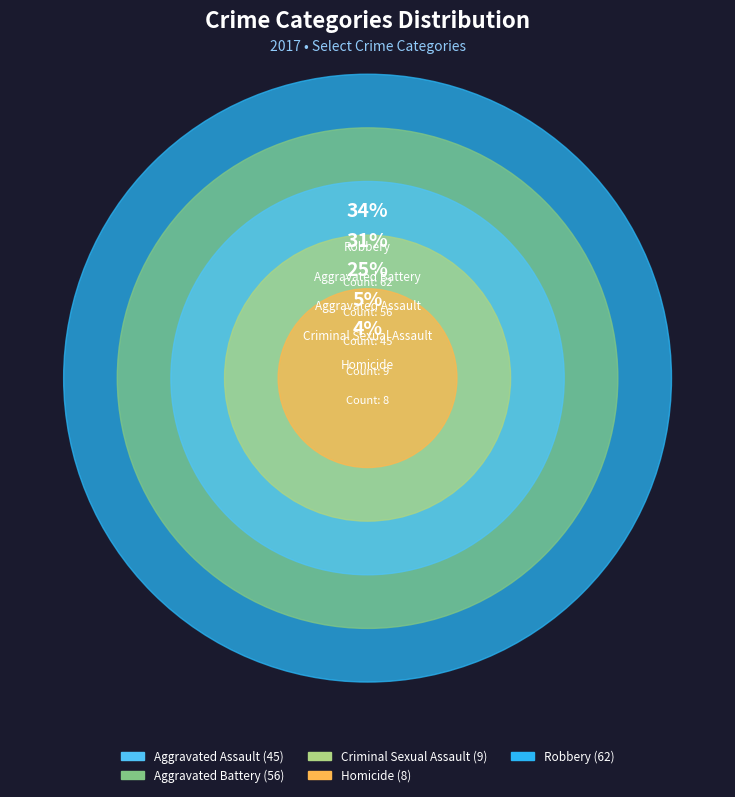

Which category has the biggest portion of the pie?

Robbery